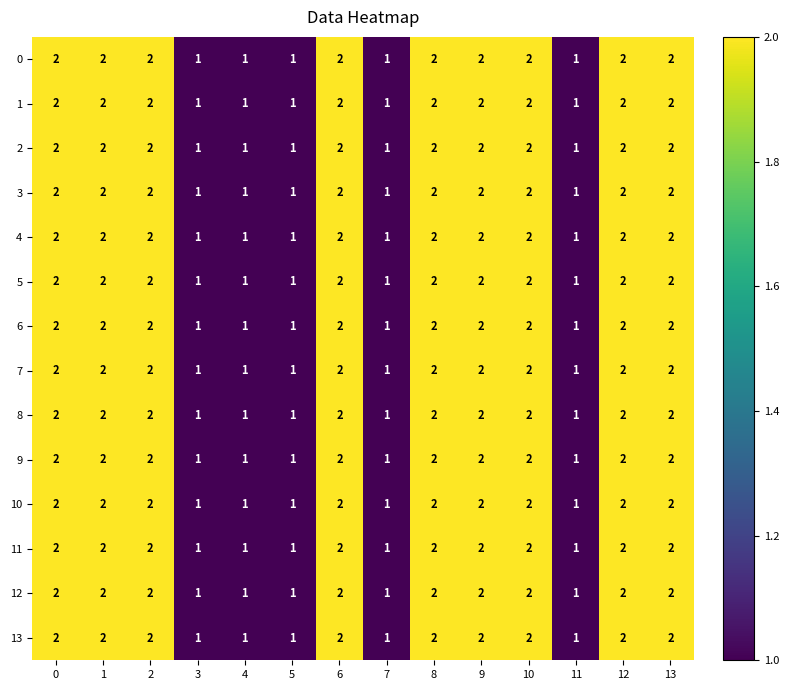

Is the value of 1 at 11 greater than the value of 13 at 8?

No